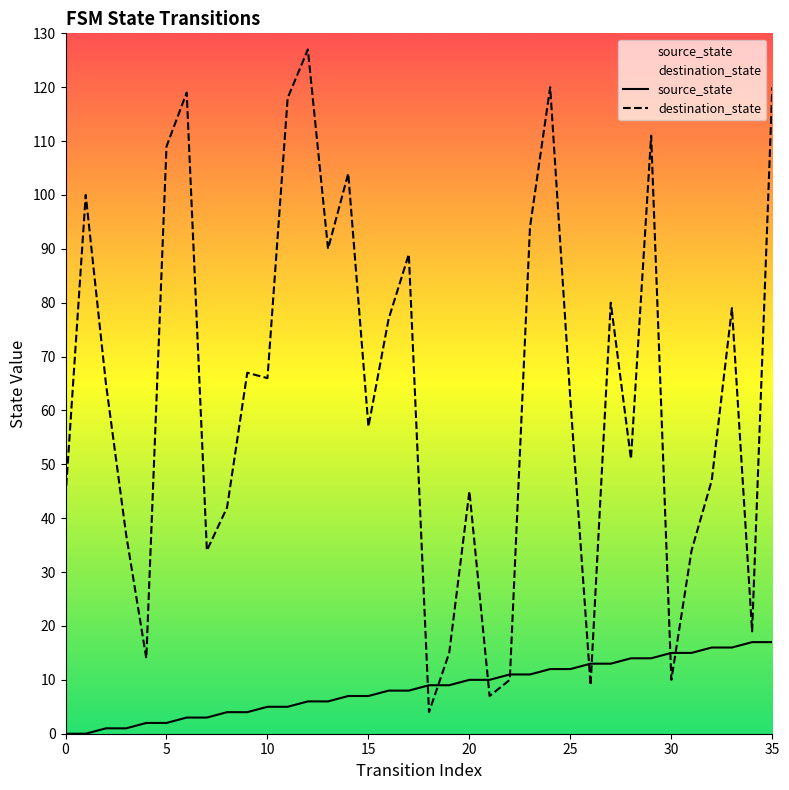

What is the sum of all destination_state values?

2276